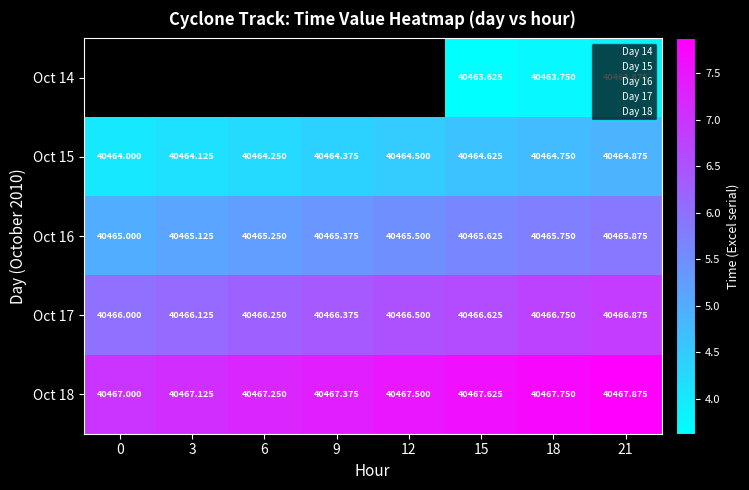

Rank the series at 9 from lowest to highest value.

15, 16, 17, 18